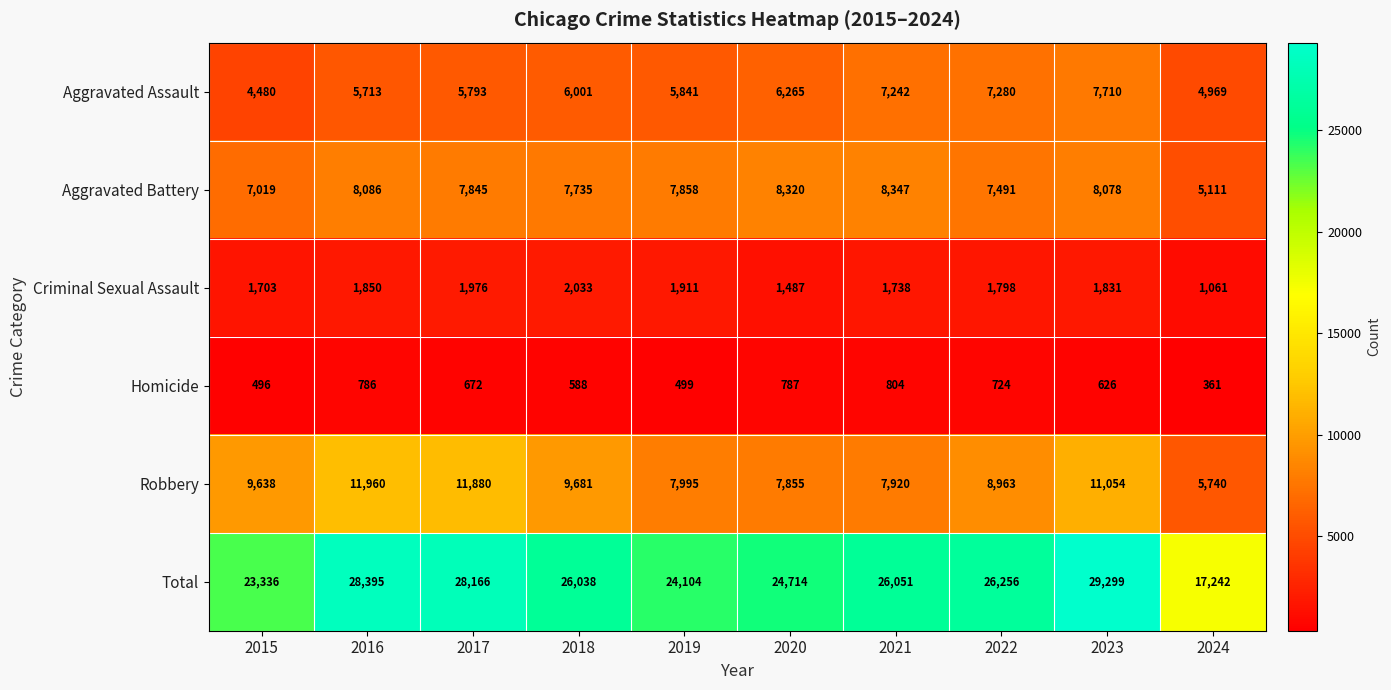

Which series has the largest range (max minus min)?

Total